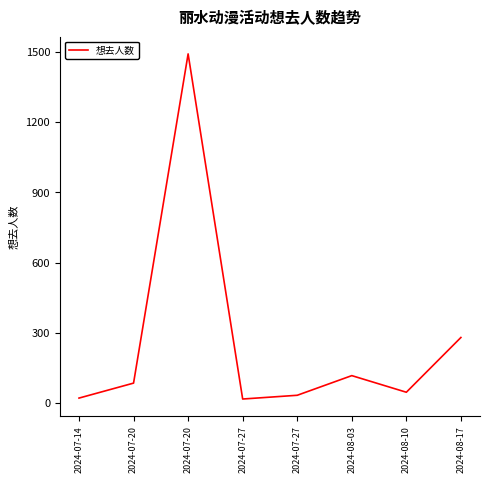

Reading left to right, transcribe all the data shown in this chart.

21	85	1492	17	33	117	46	280